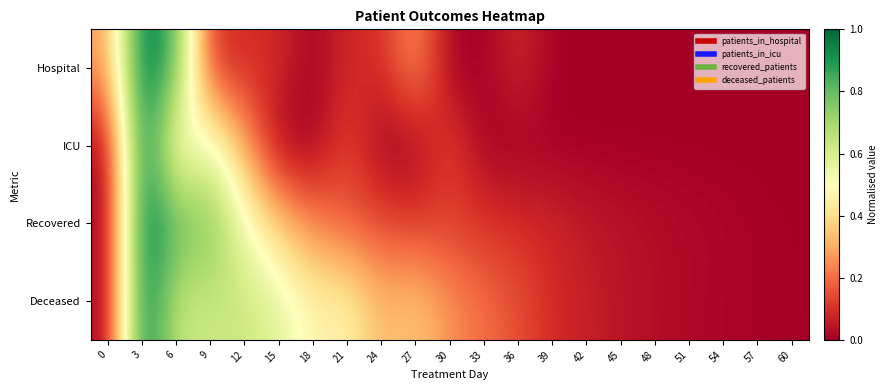

At which category is the sum across all series the highest?

3